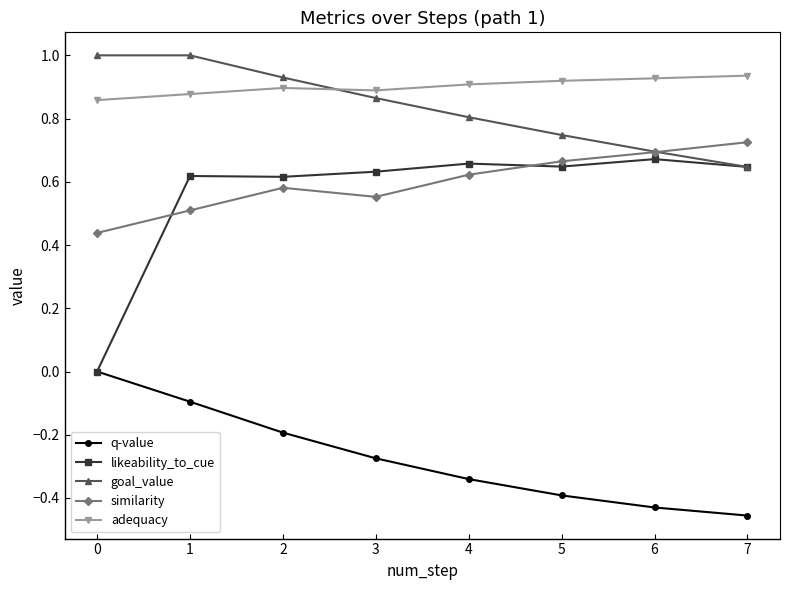

True or false: q-value has more than 0 points higher than both neighbors.

False